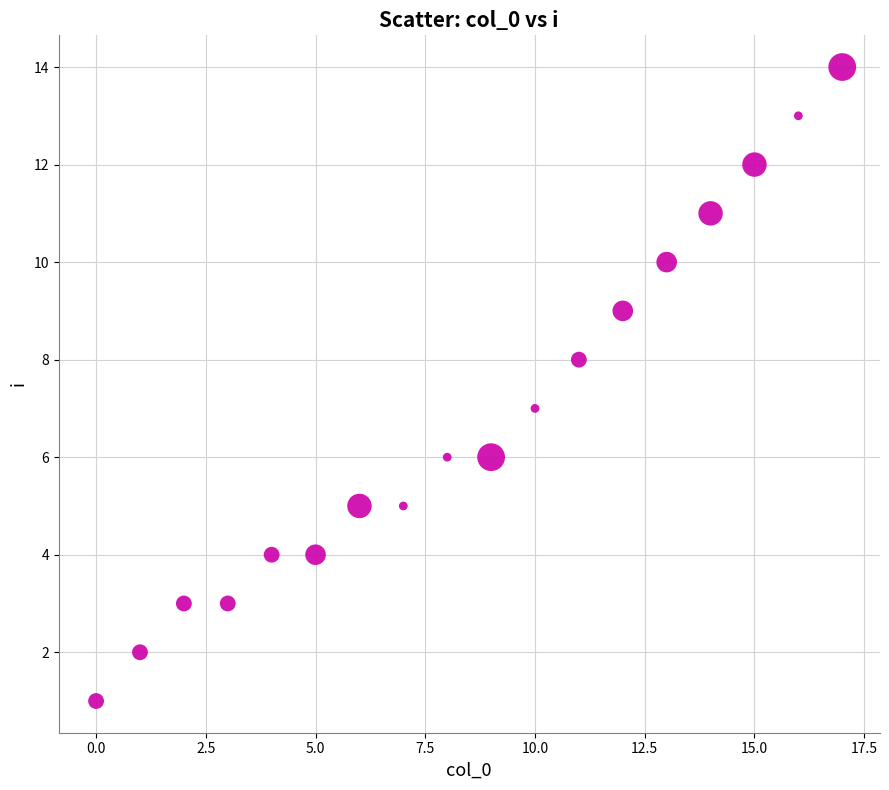

What is the range of Y values (max minus min)?

13